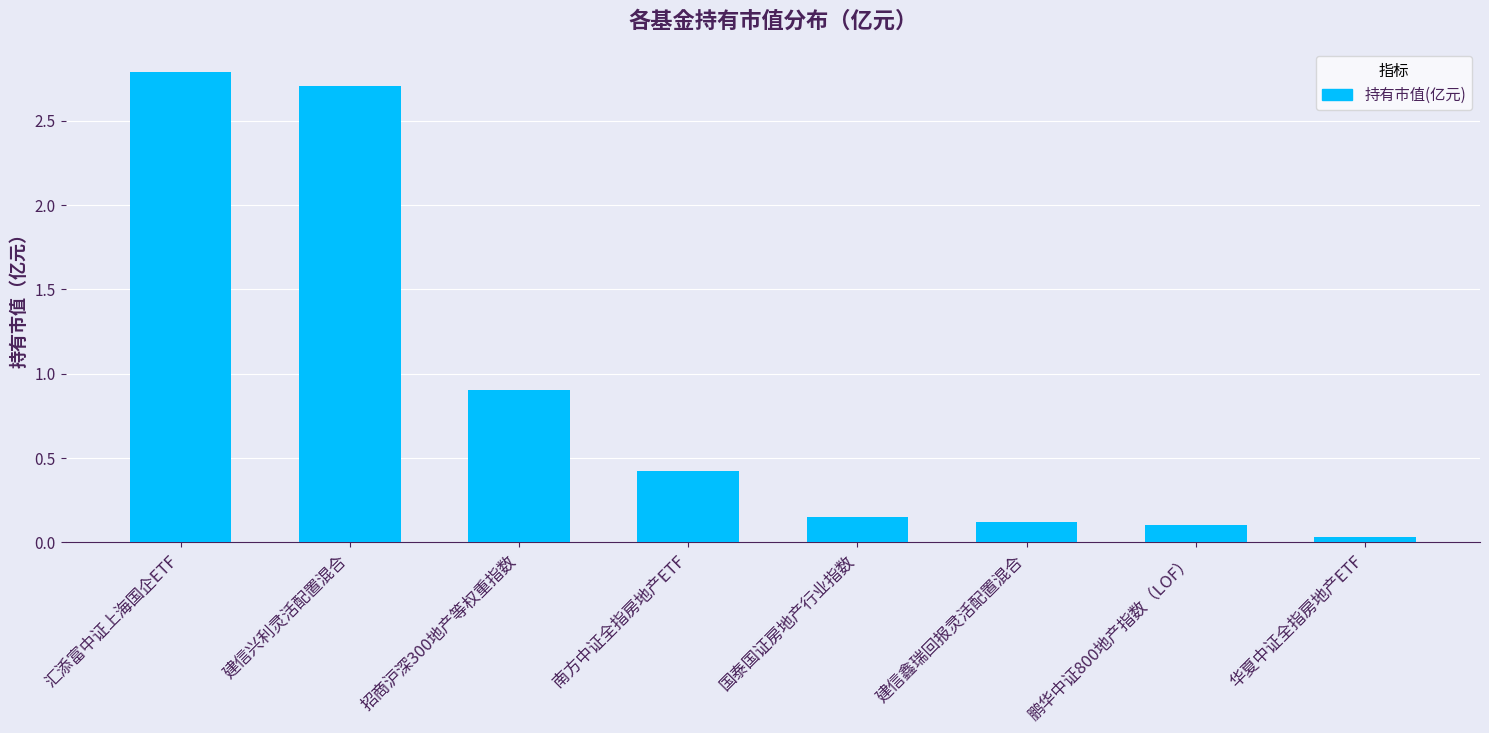

What is the label of the 2nd bar from the right?

鹏华中证800地产指数（LOF）